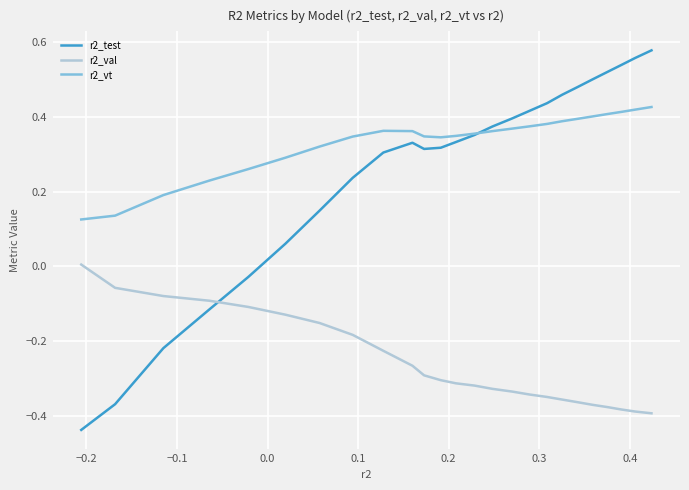

At how many categories does at least one series exceed 0?

25